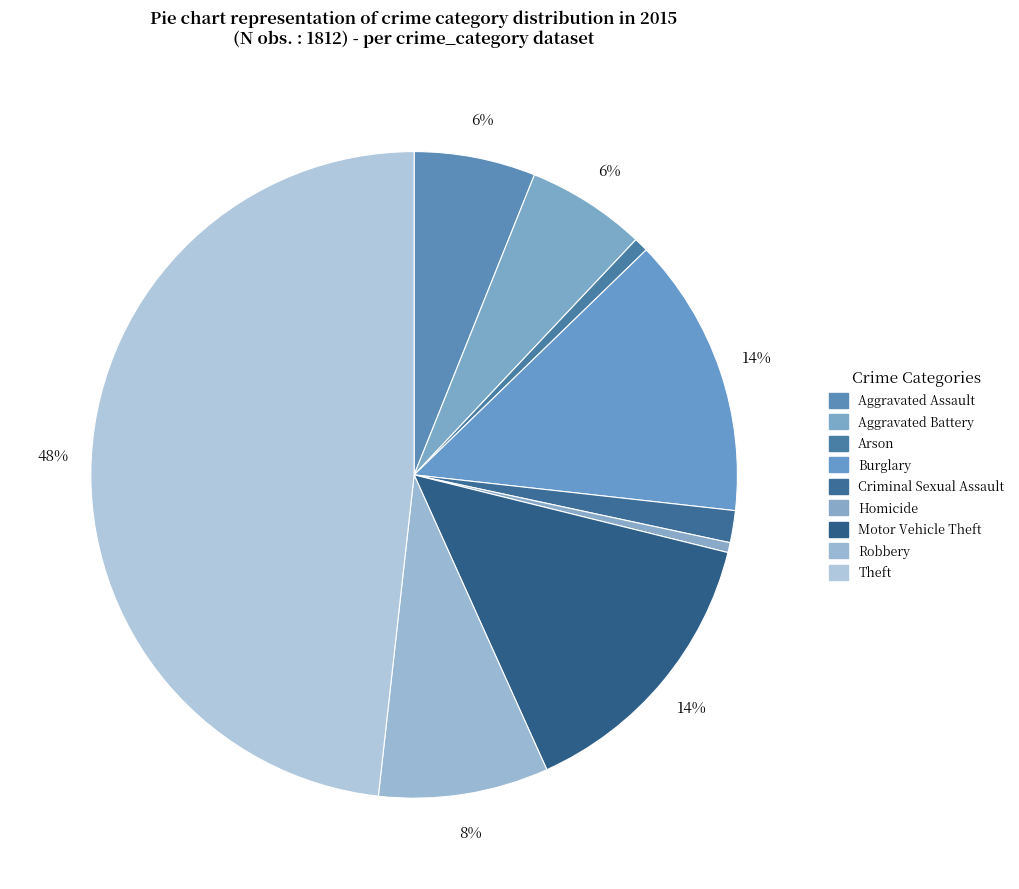

Does any single category account for the majority?

No